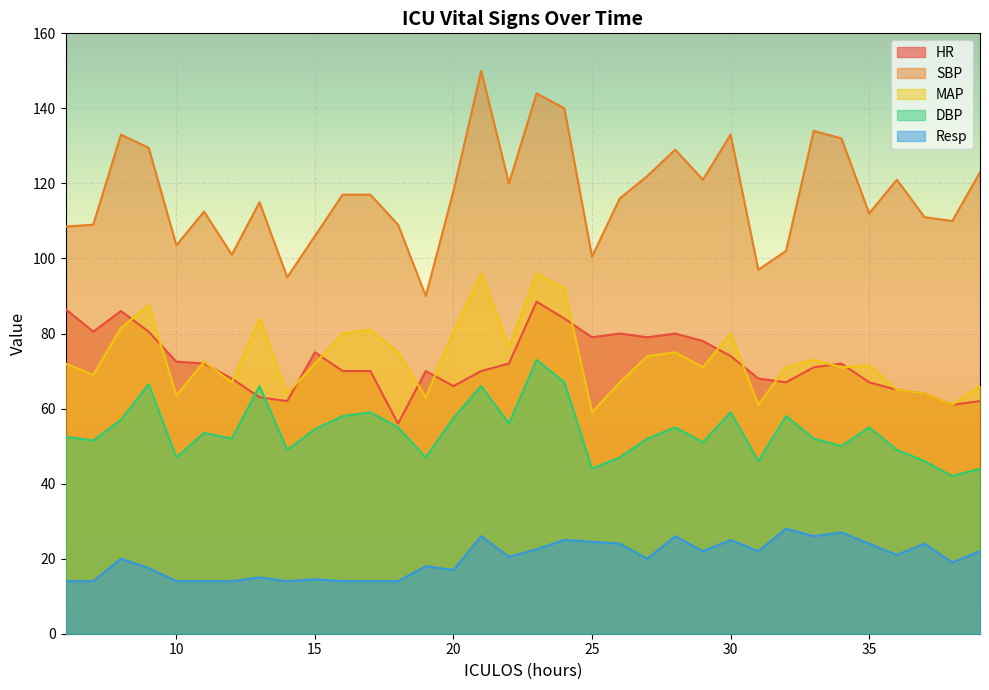

How many lines are shown in the chart?

5